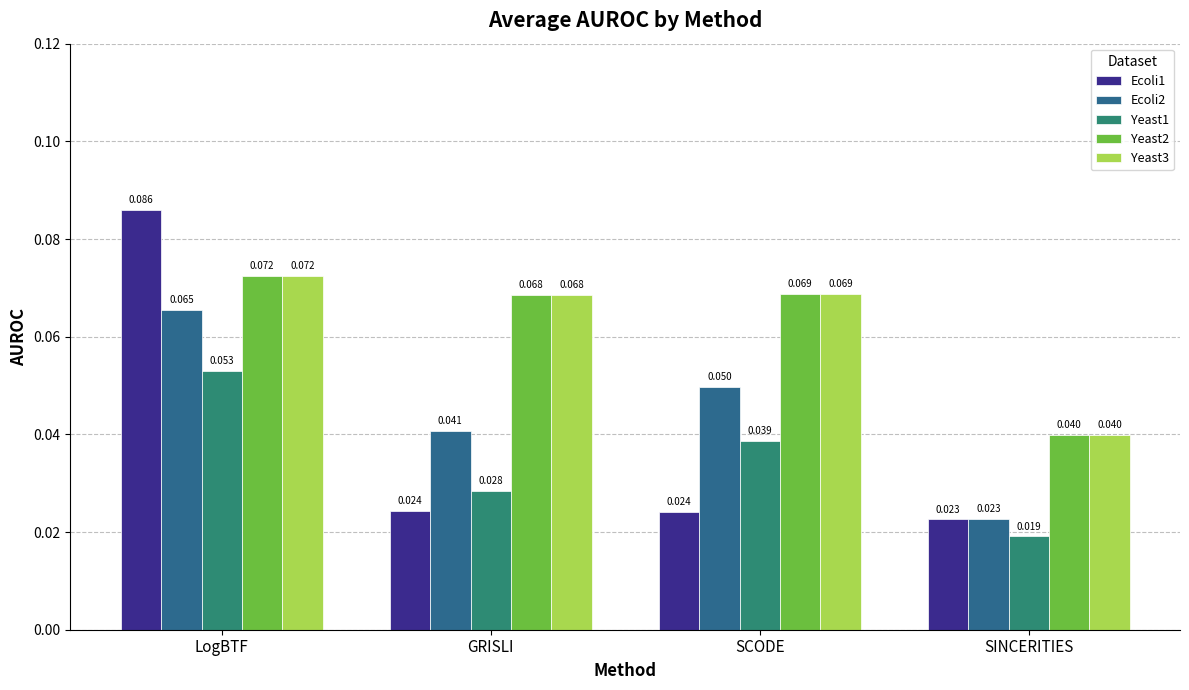

The value of Yeast3 at SINCERITIES is 0.1. True or false?

False